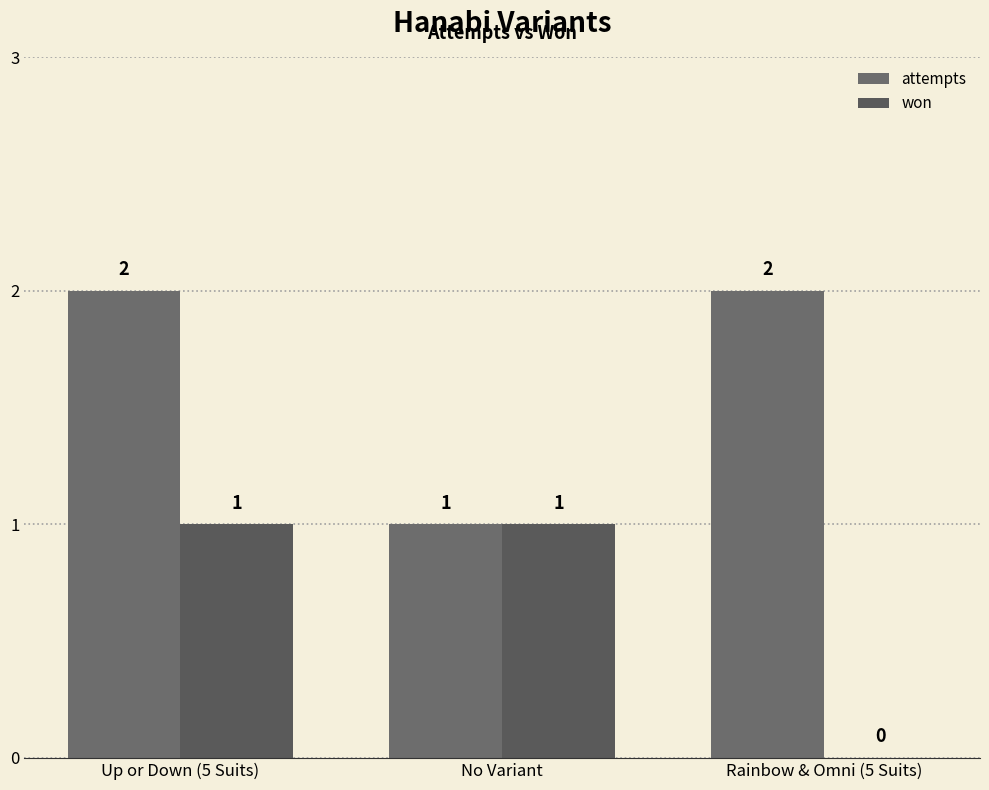

Are the bars grouped side by side (vs. stacked)?

Yes